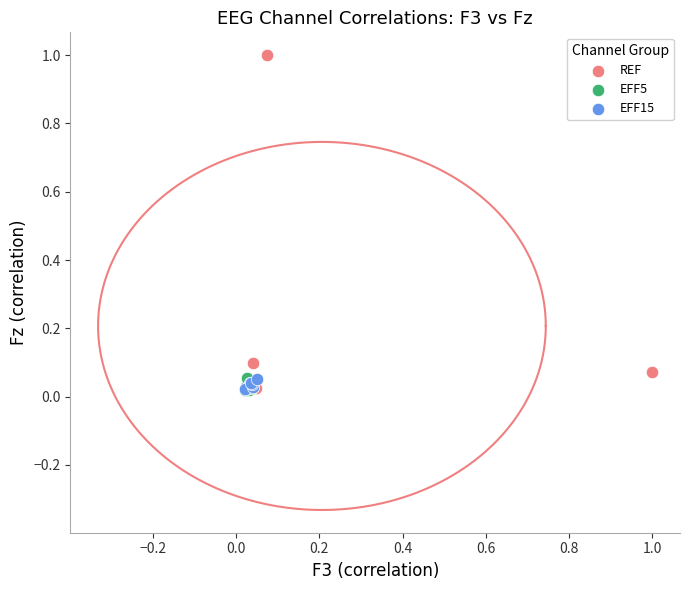

Which series has the largest Y range (max minus min)?

REF